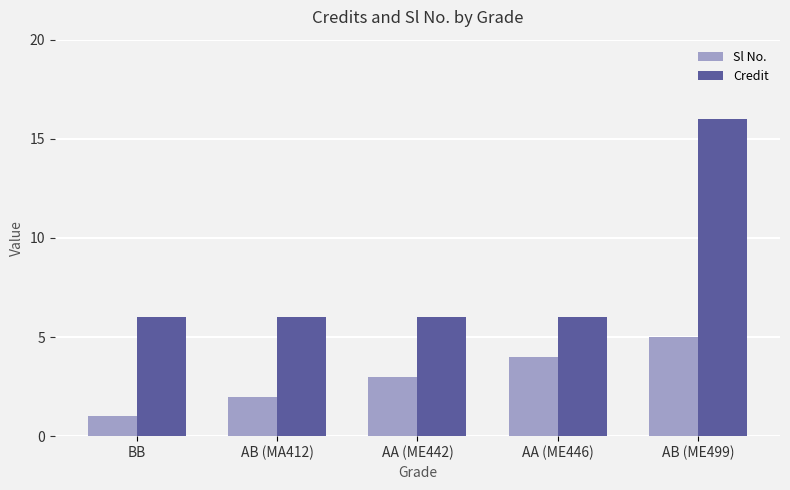

At which label is Sl No. closest to 3?

AA (ME442)